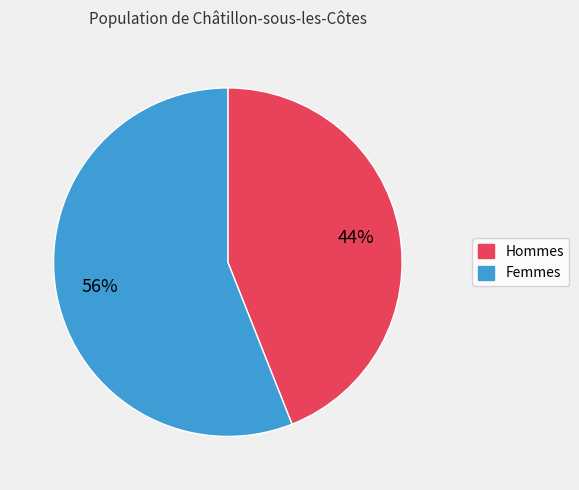

Does any single category account for the majority?

Yes